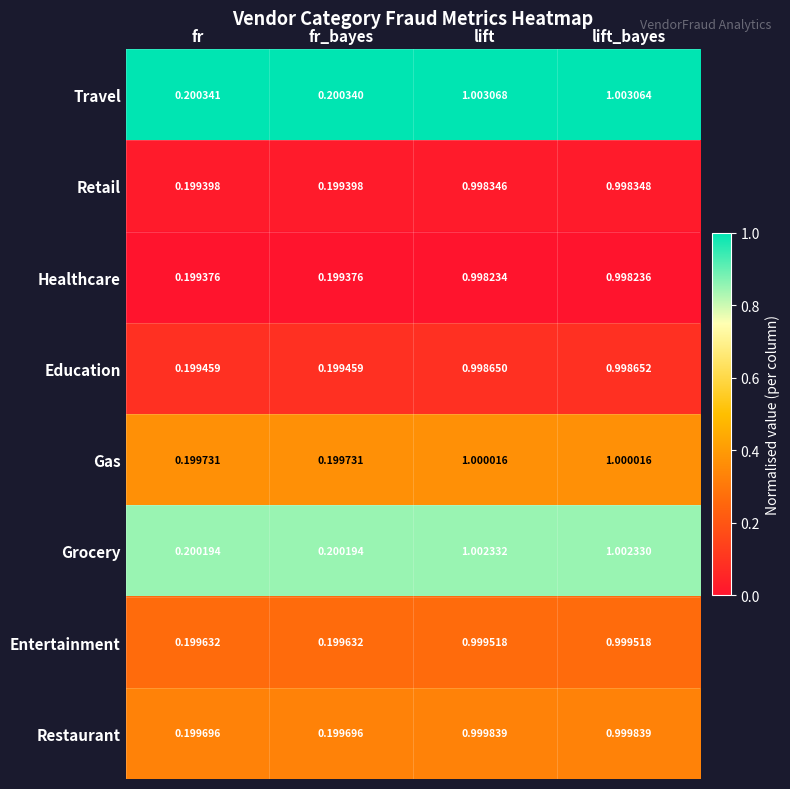

At which label does Gas first exceed 1?

lift